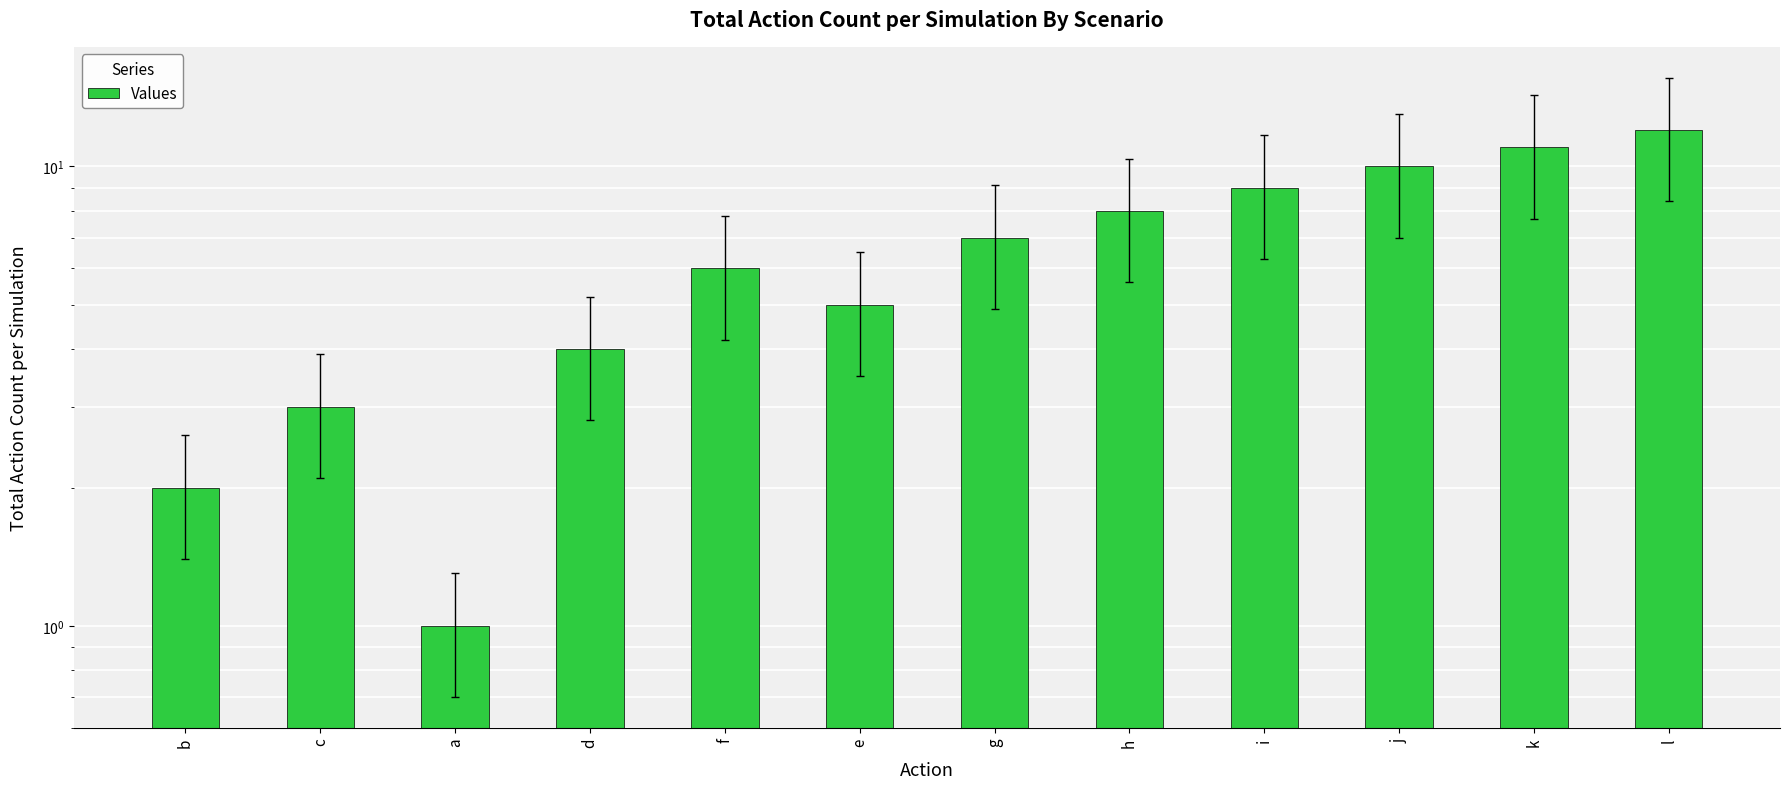

Which label corresponds to the largest value in the chart?

l